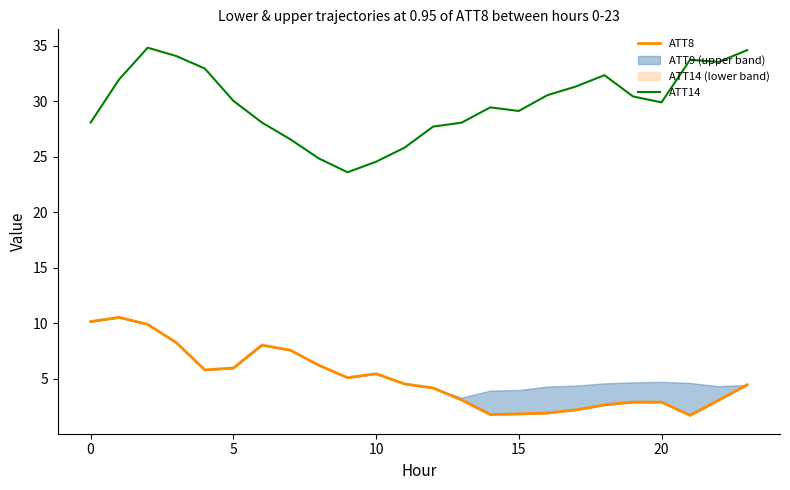

At 10, list the series in order from largest to smallest.

ATT14, ATT8